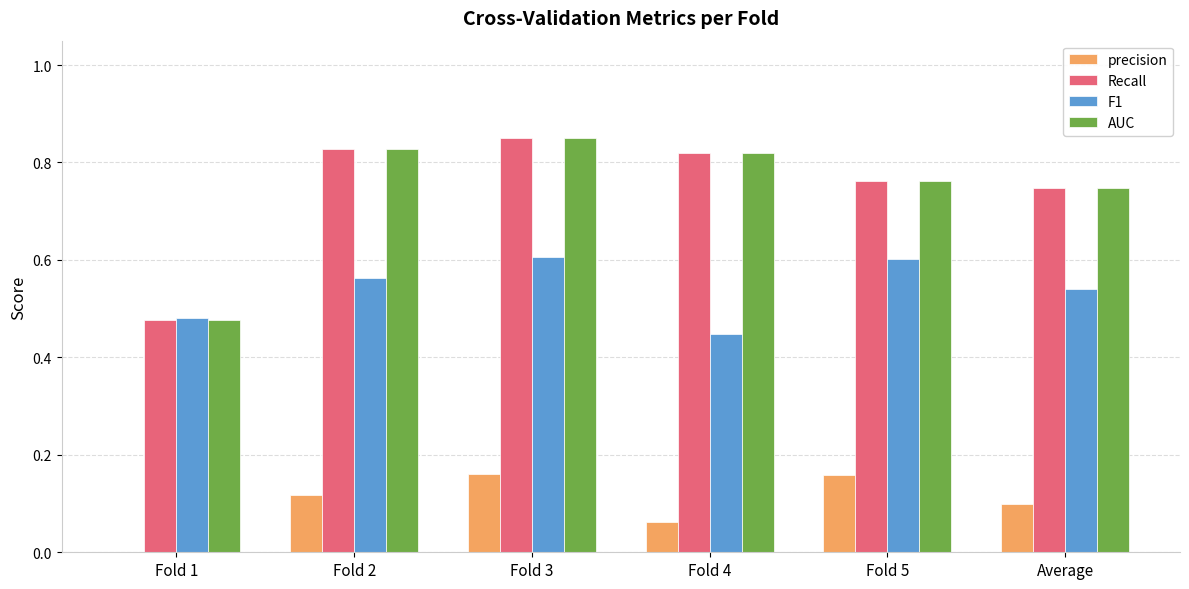

What are all the series names shown in the legend?

precision, Recall, F1, AUC